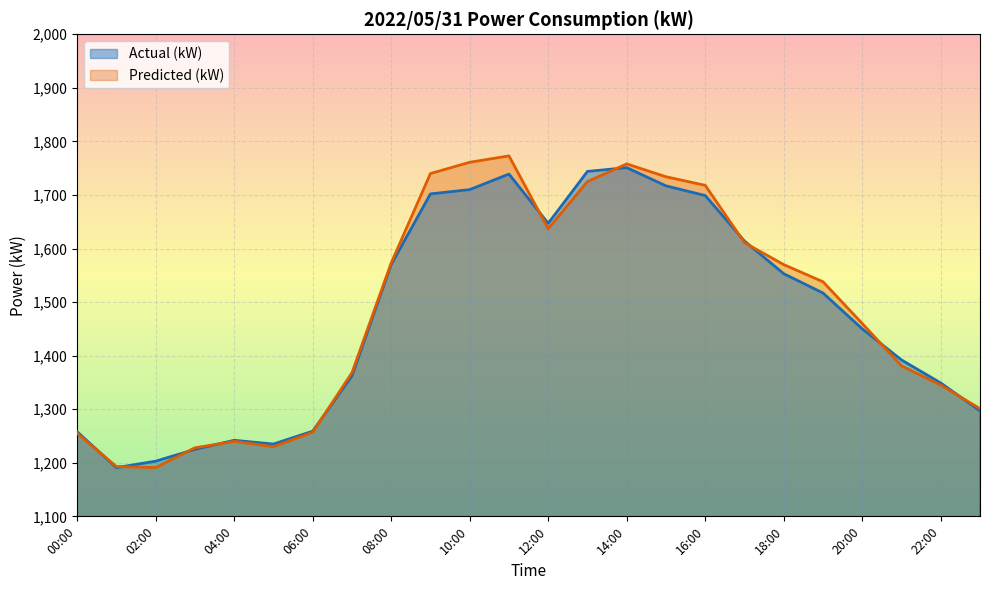

Is the value of Predicted (kW) at 10:00 greater than the value of Actual (kW) at 08:00?

Yes